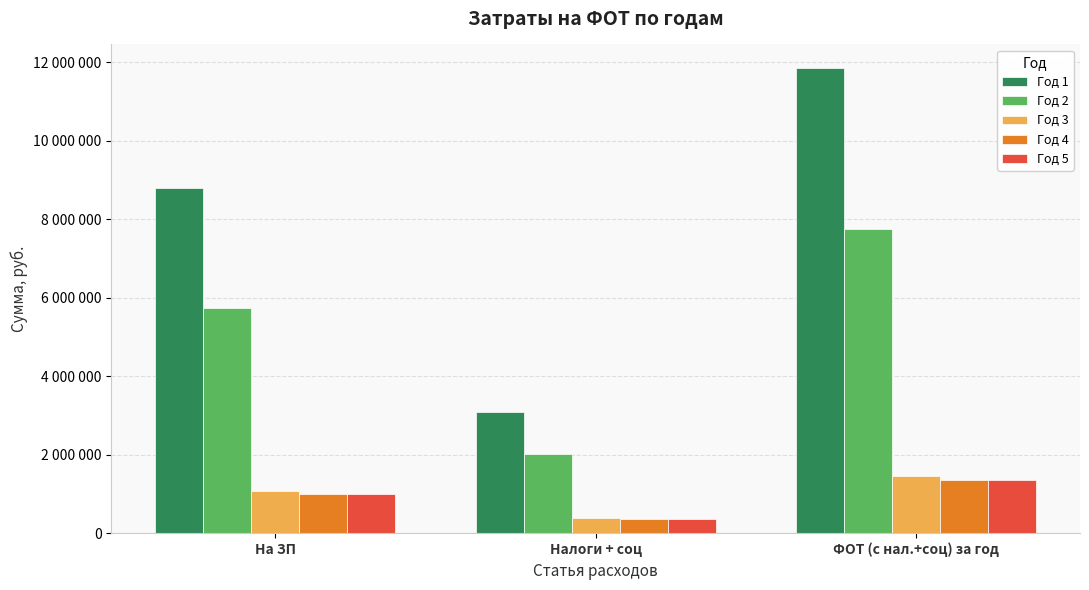

Does the chart contain stacked bars?

No